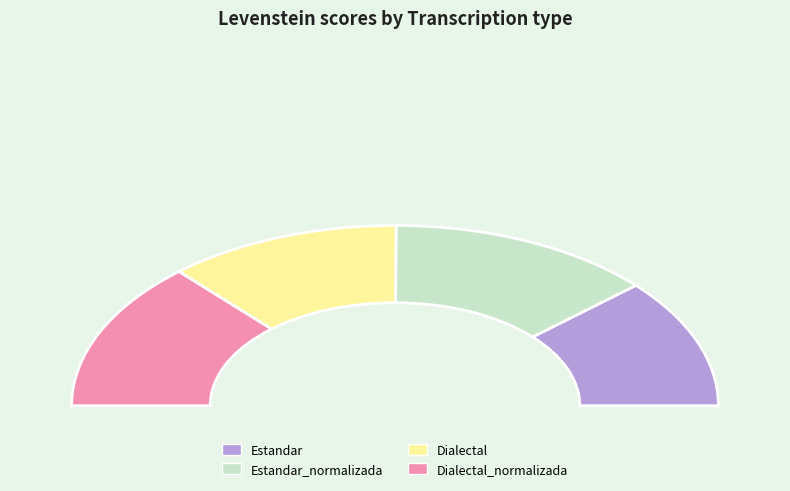

Is there any slice that represents more than half of the pie?

No